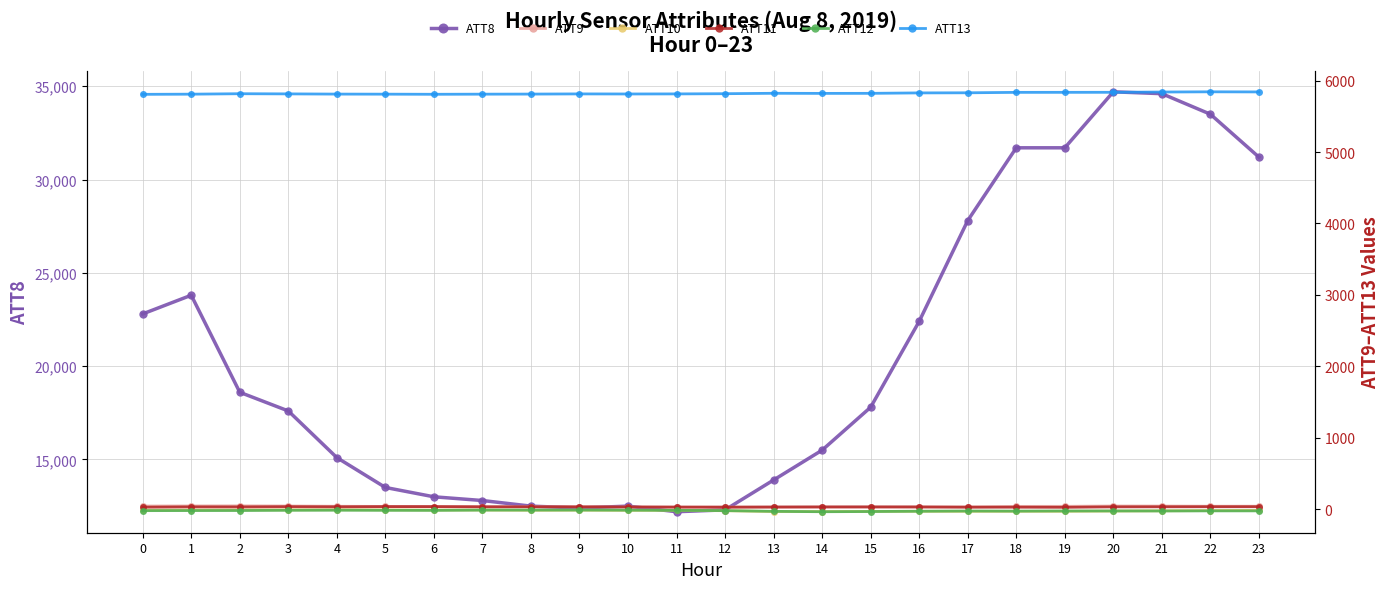

Count the number of data series in this chart.

6